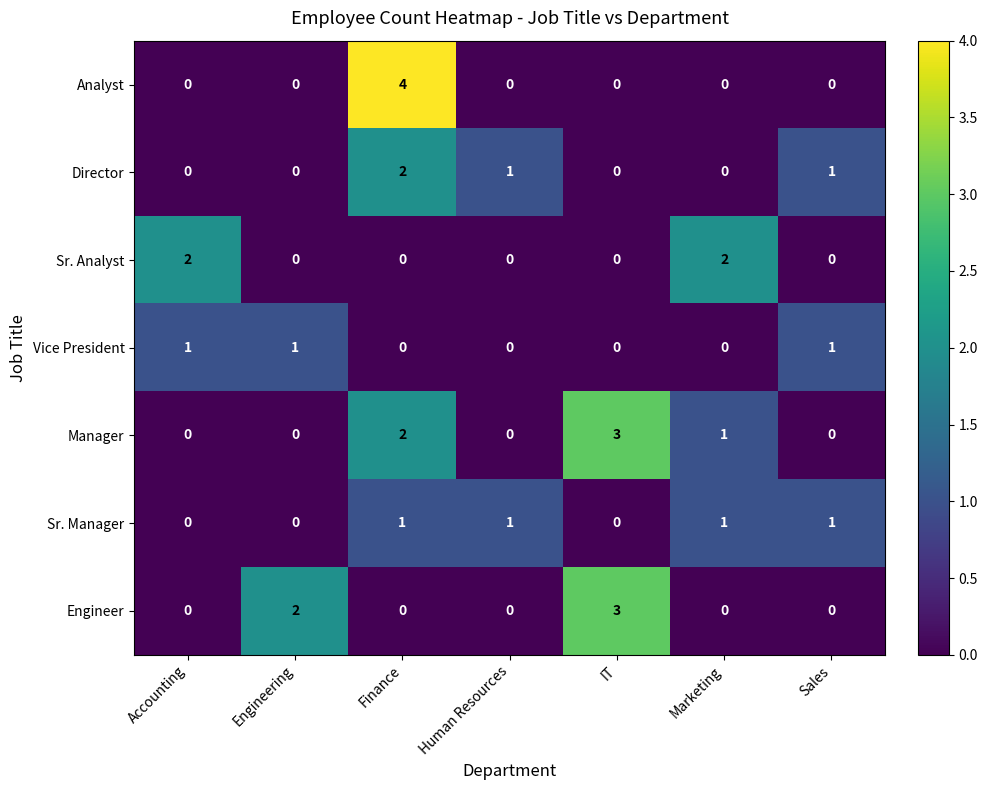

The value of Manager at Marketing is 1. True or false?

True